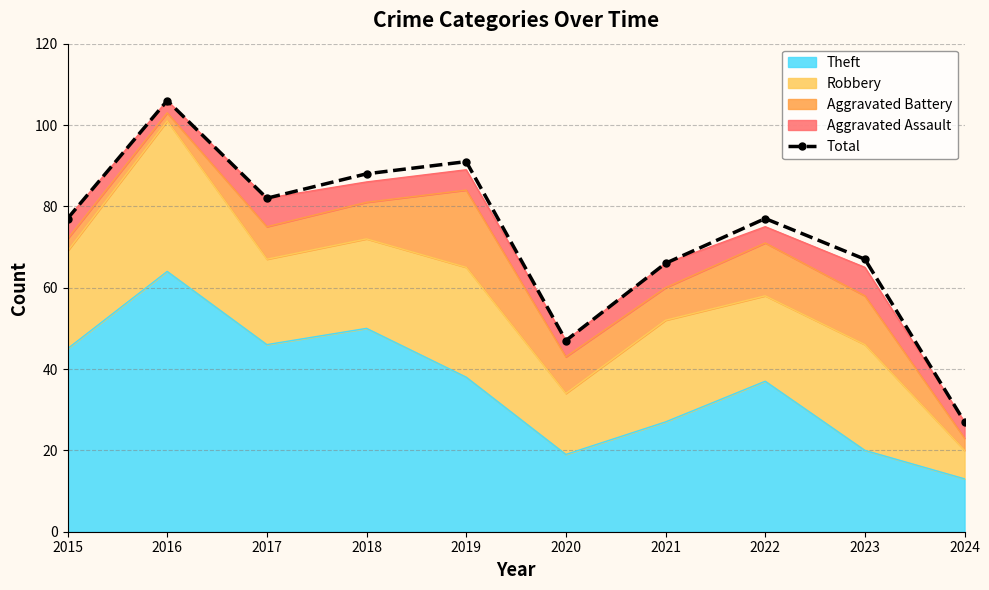

True or false: the data shows 71 at 2016.

False